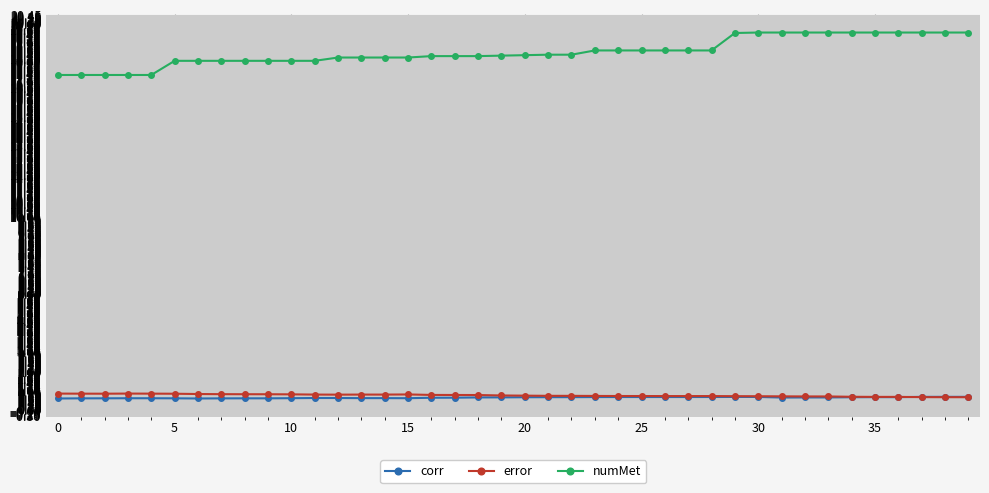

What is the sum of all corr values?

26.2